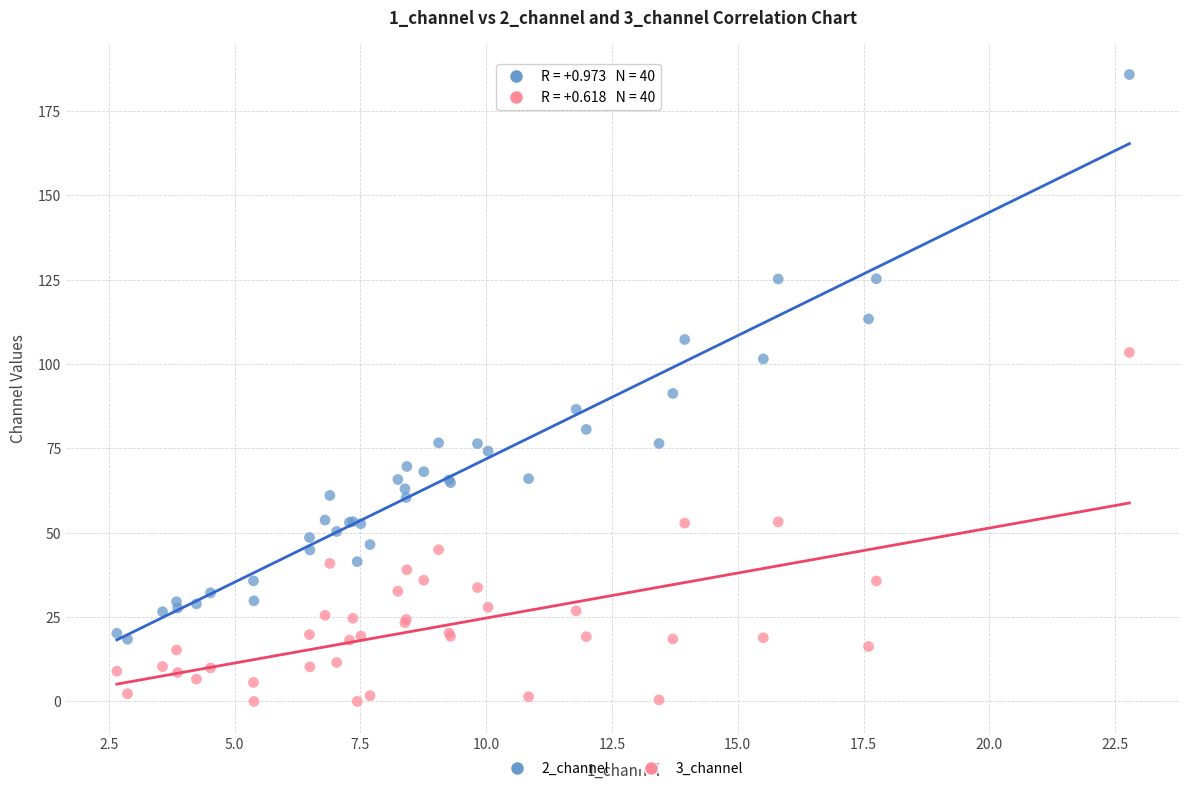

Which series contains the lowest Y value?

3_channel